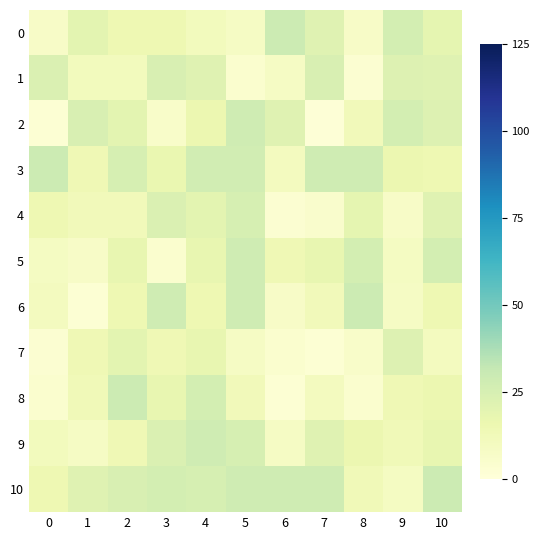

At how many categories does at least one series exceed 10?

11